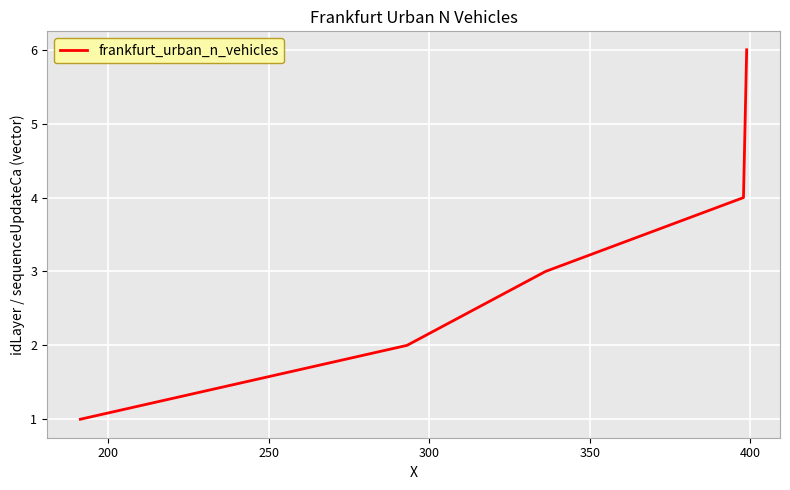

How many distinct data groups are displayed?

1